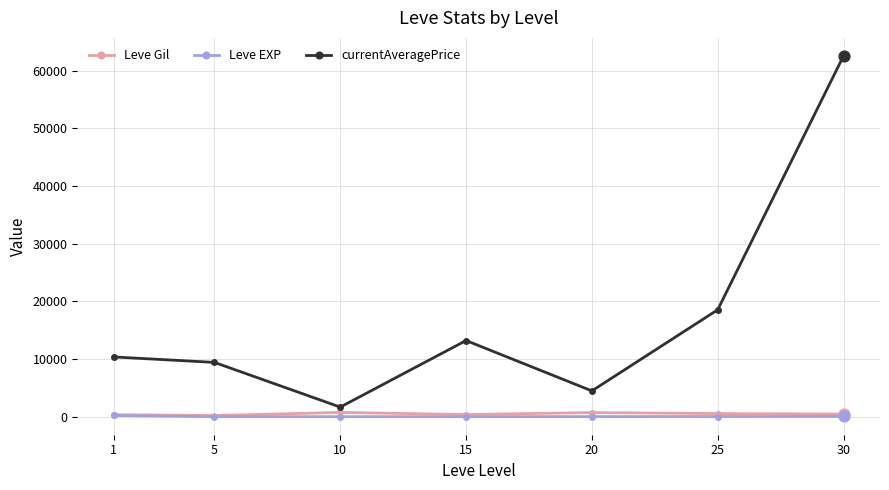

Which series has the widest spread of values?

currentAveragePrice